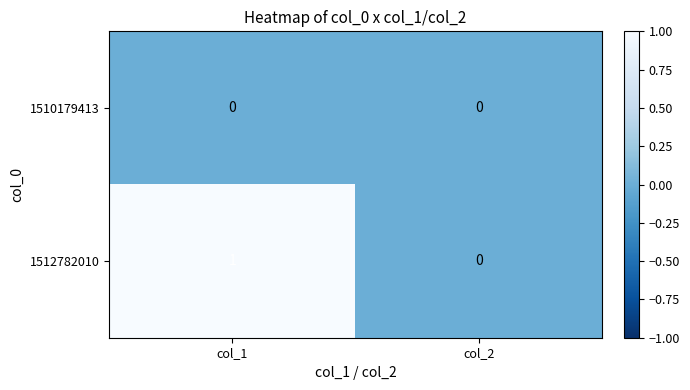

Which series has the largest total across all categories?

1512782010